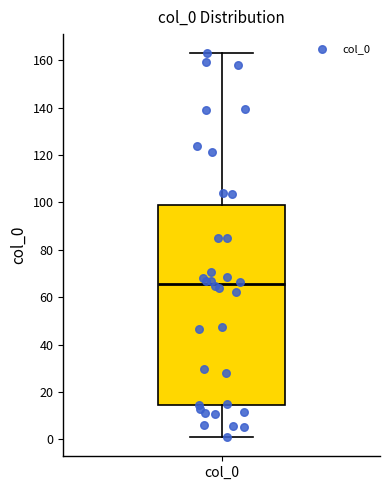

Where does the lower whisker of the box for col_0 end on the y-axis? The values are not printed on the chart, so give them approximately, as read against the axis.

0